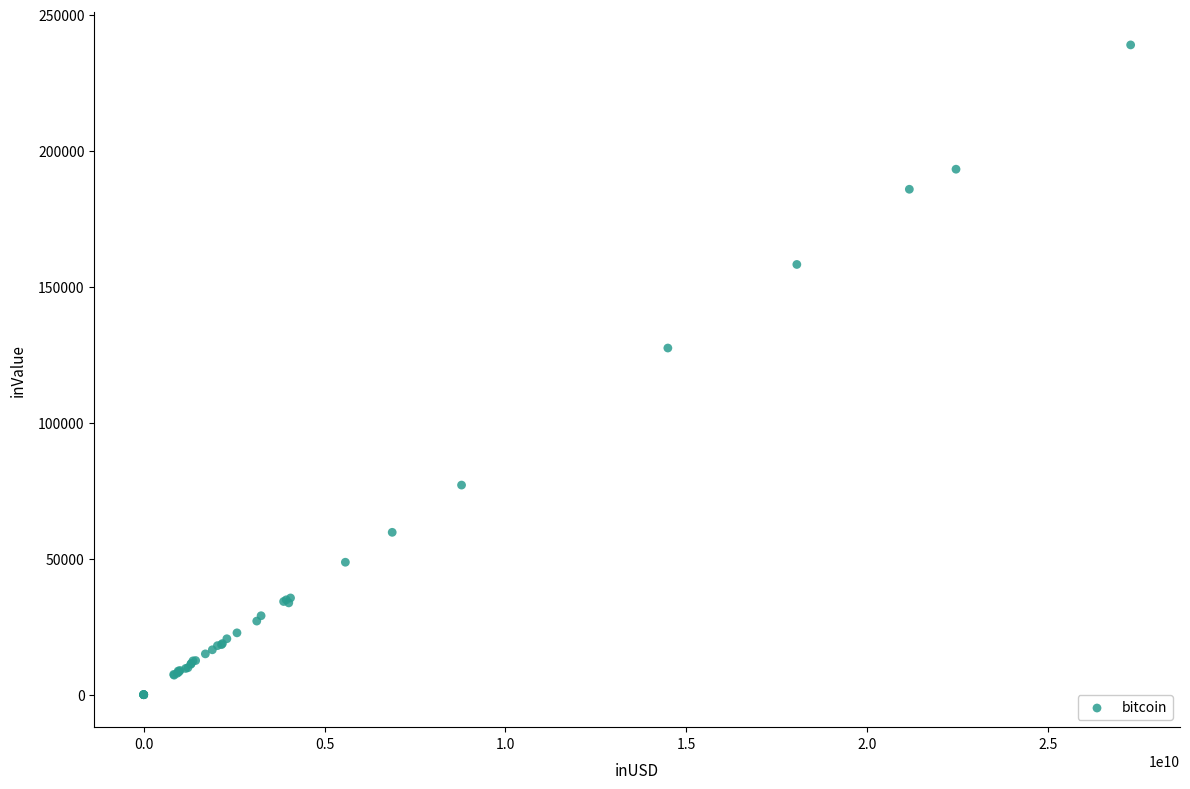

What Y value in the scatter plot is closest to 119469?

127474.5